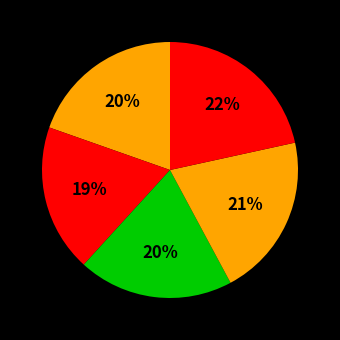

Count the number of slices in the pie.

5